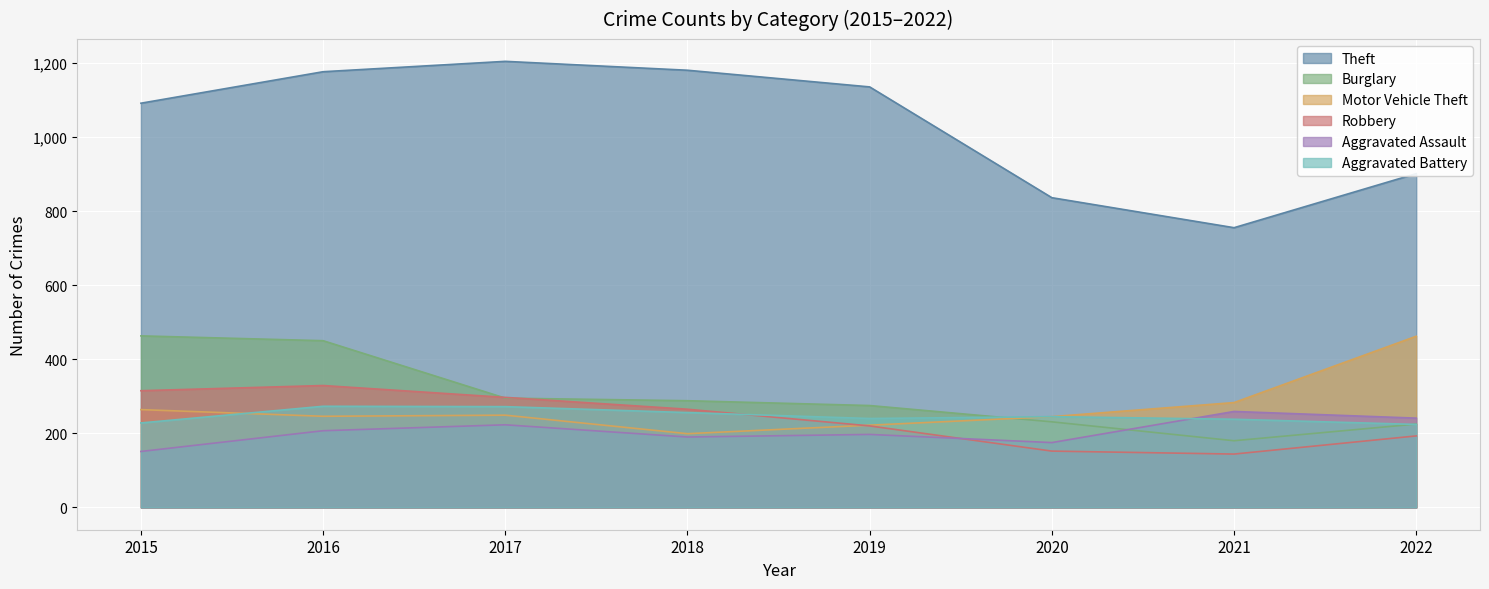

What is the difference between the Theft values at 2016 and 2015?

85